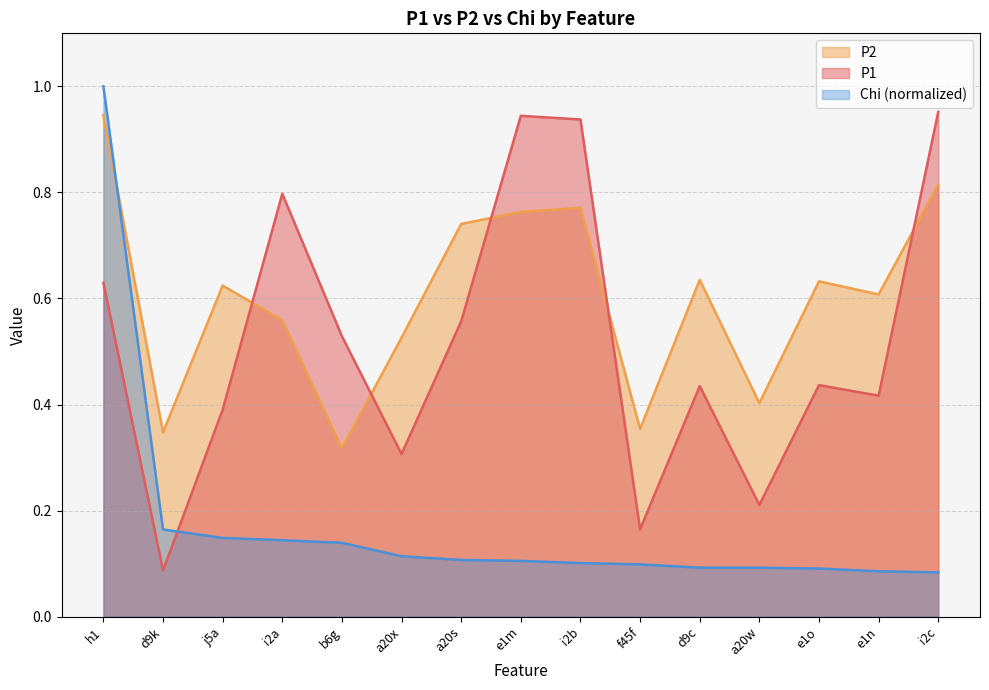

What is the maximum value shown in the chart?

1.0